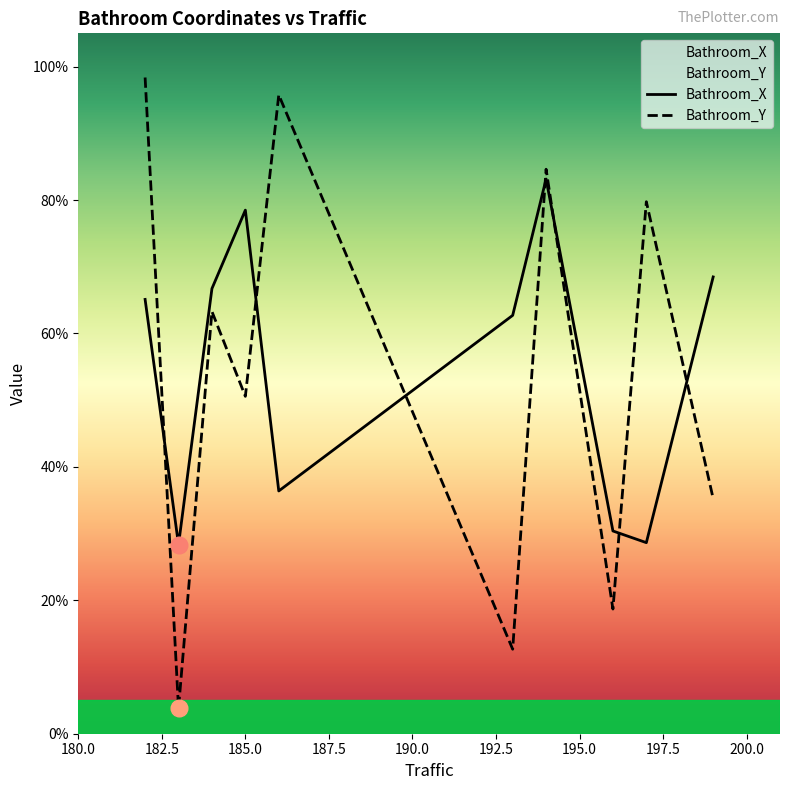

True or false: Bathroom_X and Bathroom_Y cross at least once.

True